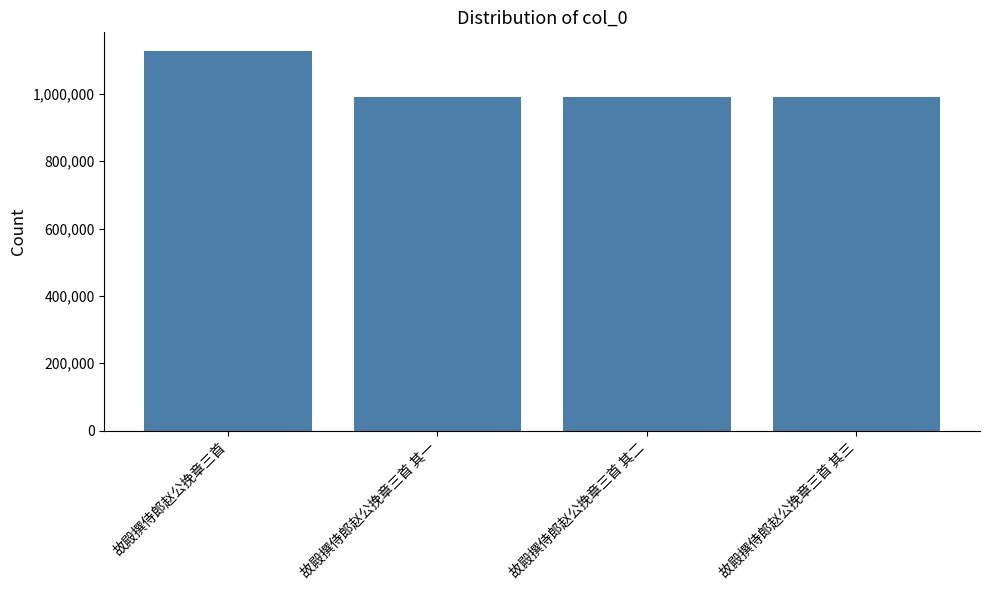

At which label does the data first exceed 990216?

故殿撰侍郎赵公挽章三首